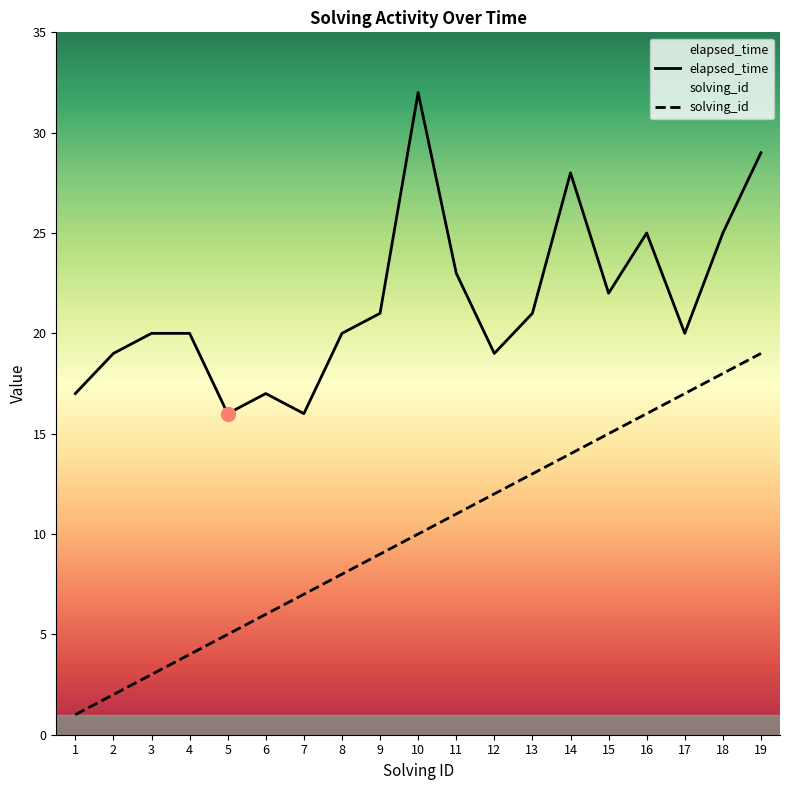

Which series has the largest range (max minus min)?

solving_id